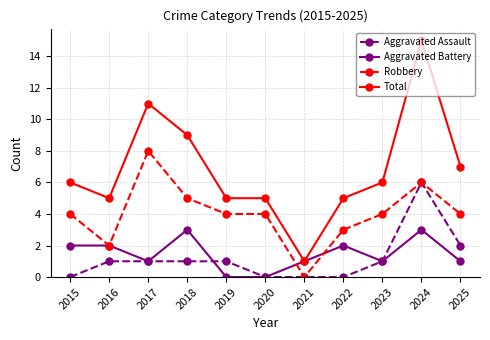

What are all the series names shown in the legend?

Aggravated Assault, Aggravated Battery, Robbery, Total